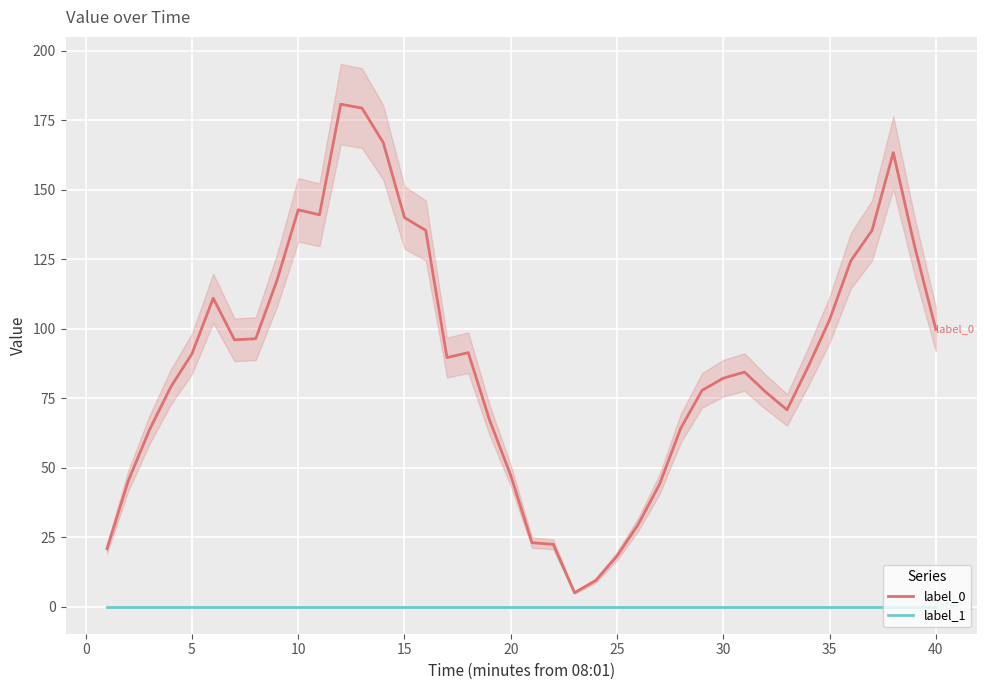

True or false: label_0 and label_1 cross at least once.

False